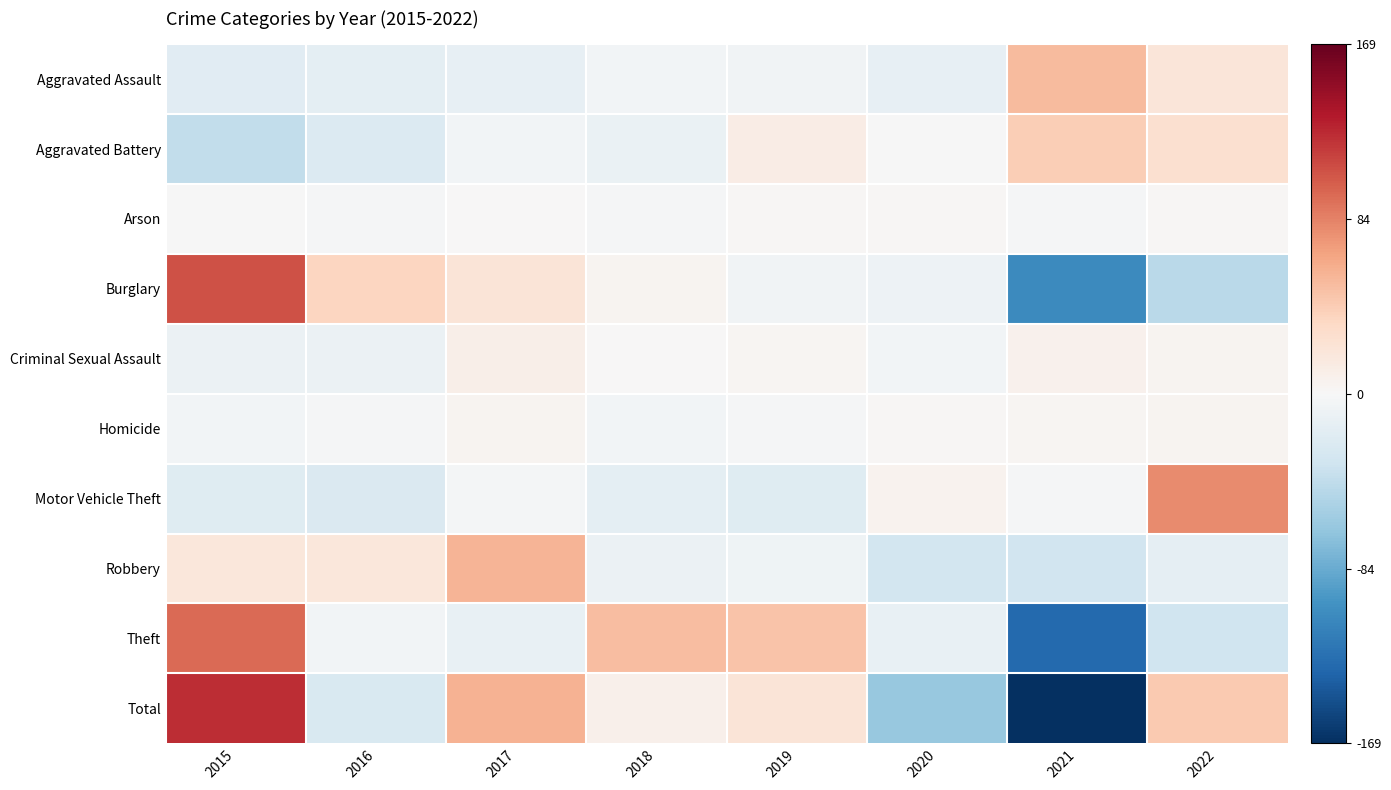

Rank the series at 2015 from lowest to highest value.

Aggravated Battery, Motor Vehicle Theft, Aggravated Assault, Criminal Sexual Assault, Homicide, Arson, Robbery, Theft, Burglary, Total